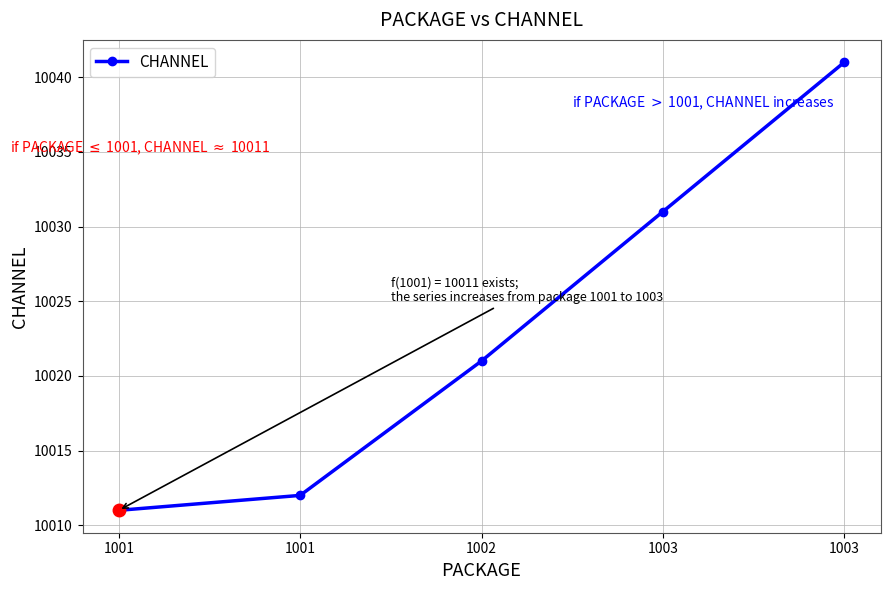

The chart shows a value of 10041 at 1003. True or false?

True